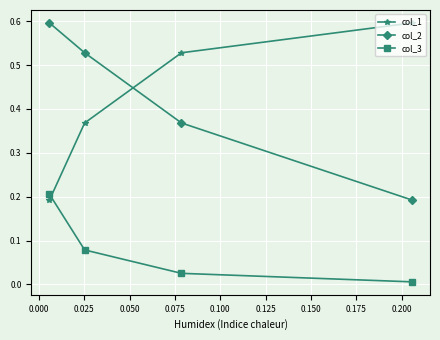

What is the maximum value shown in the chart?

0.6